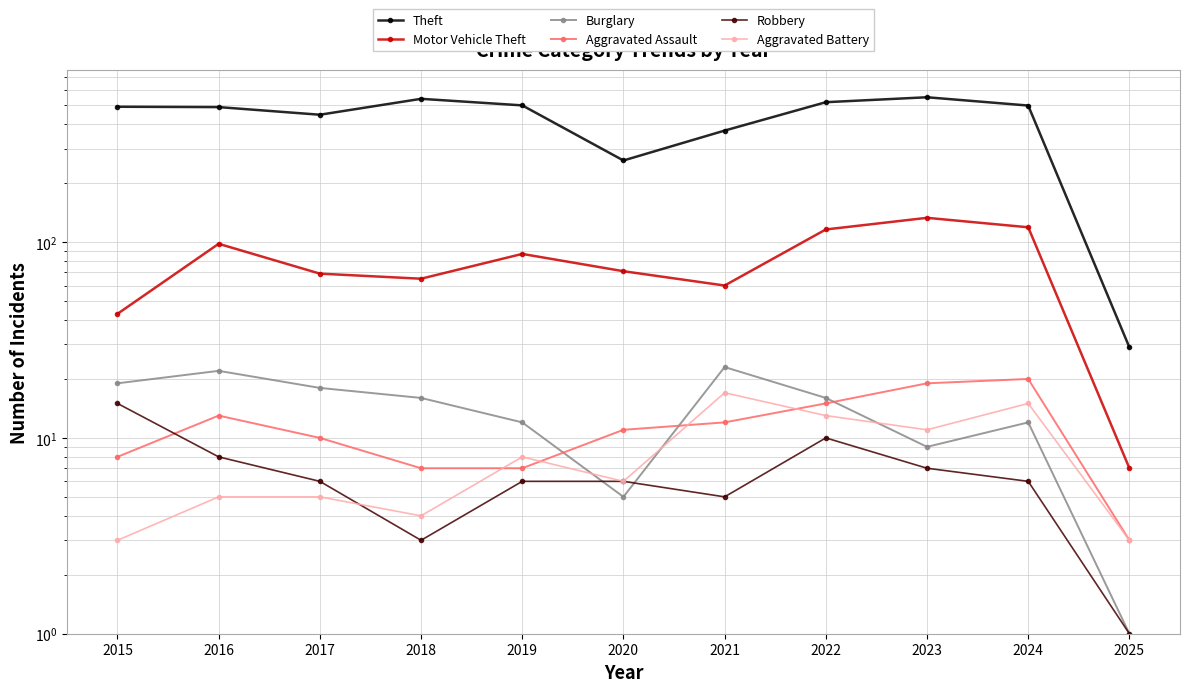

True or false: Aggravated Assault has more than 1 interior local peaks.

True